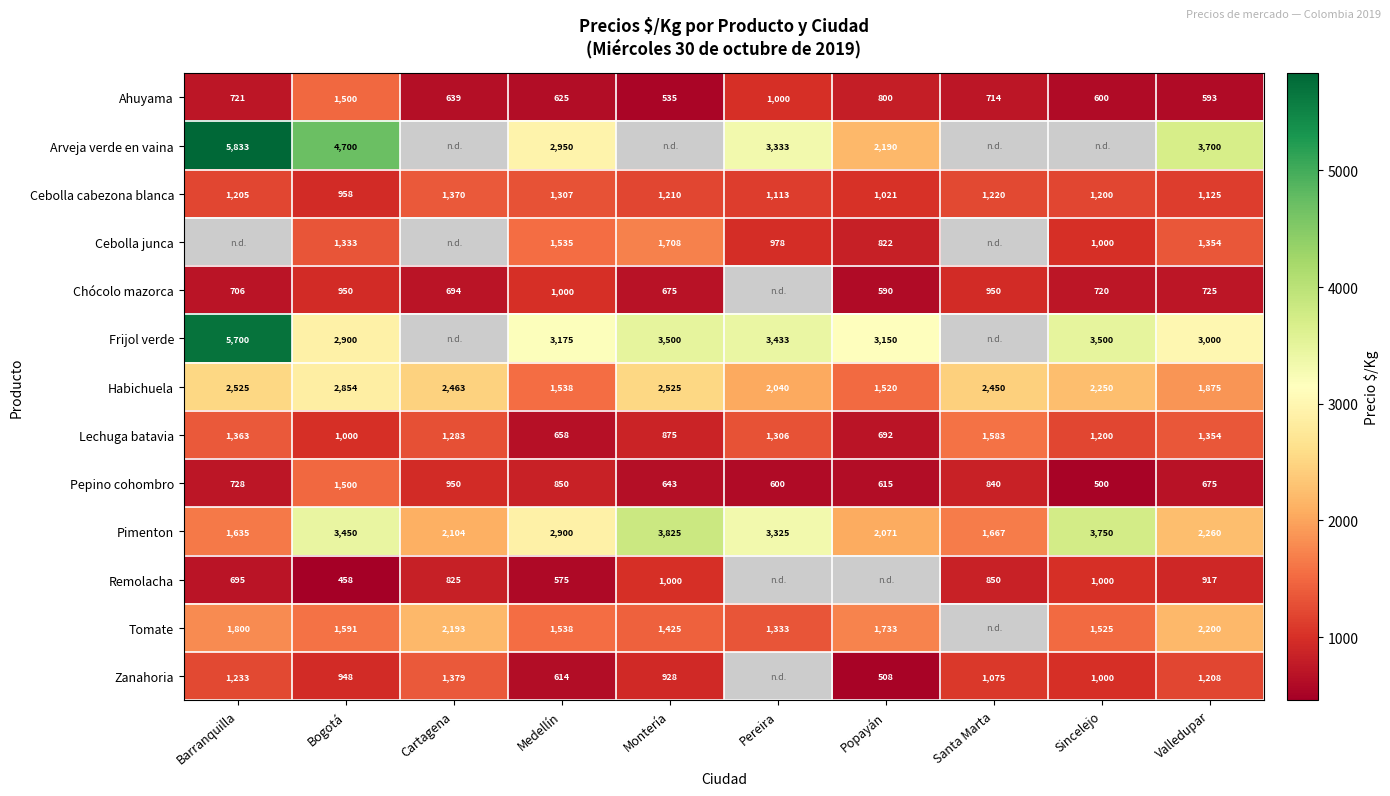

What is the average value of the Cebolla cabezona blanca series?

1173